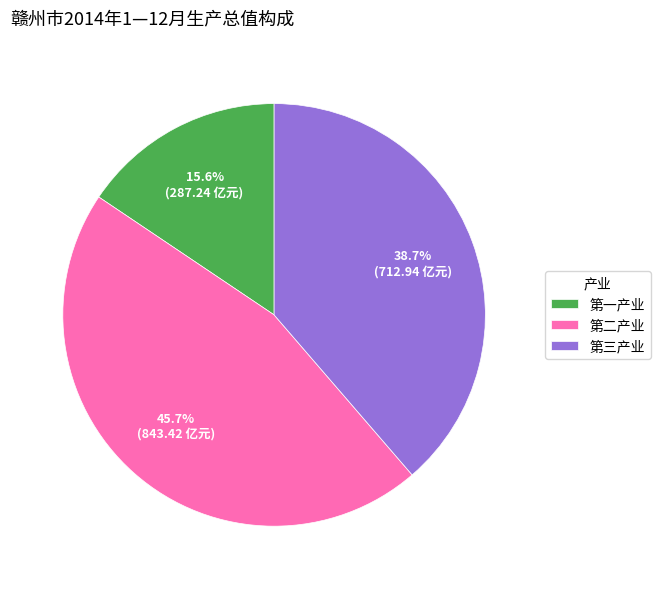

To the nearest percent, what portion does 第二产业 represent?

46%